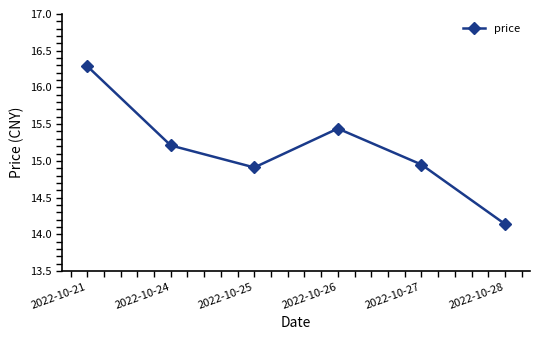

What is the sum of the values at 2022-10-28 and 2022-10-27?

29.1